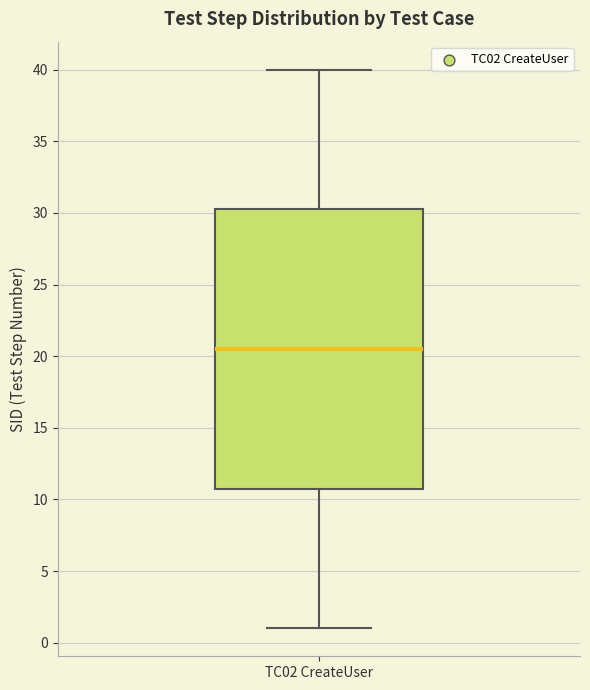

Read this box plot against the y-axis: the position of the median line, the range covered by the box, and the ends of both whiskers. The values are not printed on the chart, so give them approximately, as read against the axis.

median 20.5, box 11.0 to 30.5, whiskers 1.0 to 40.0